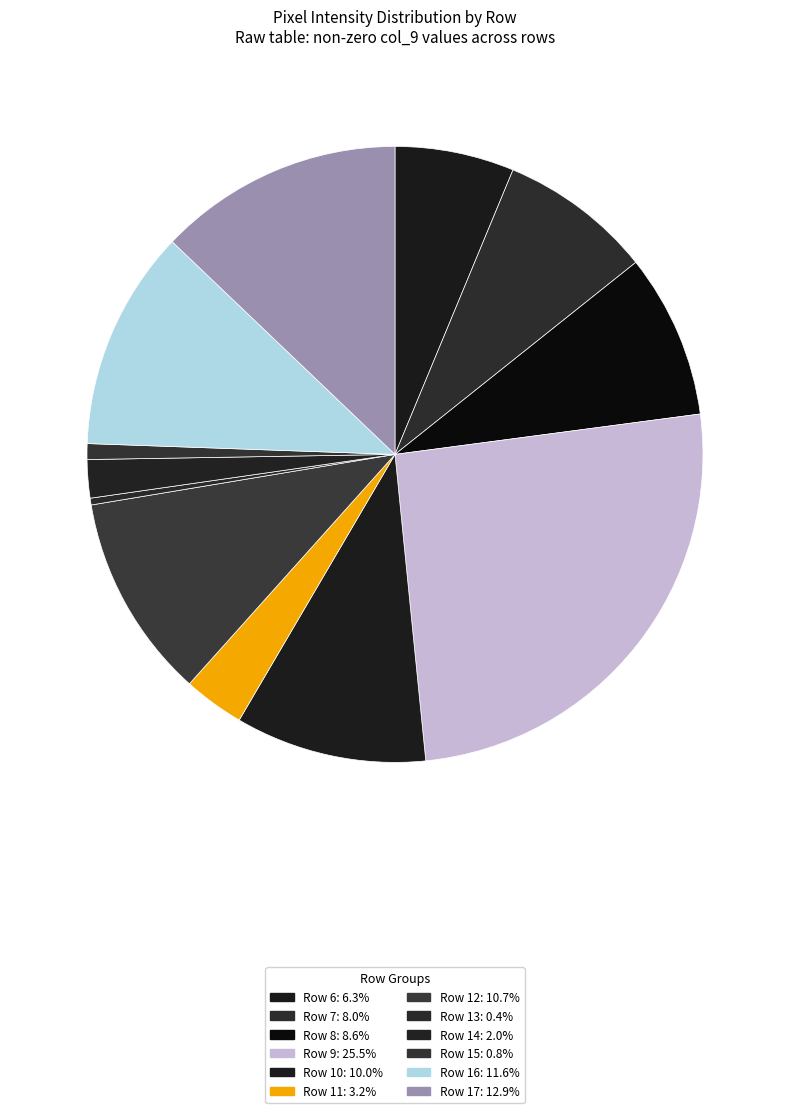

Is there a majority slice in this chart?

No